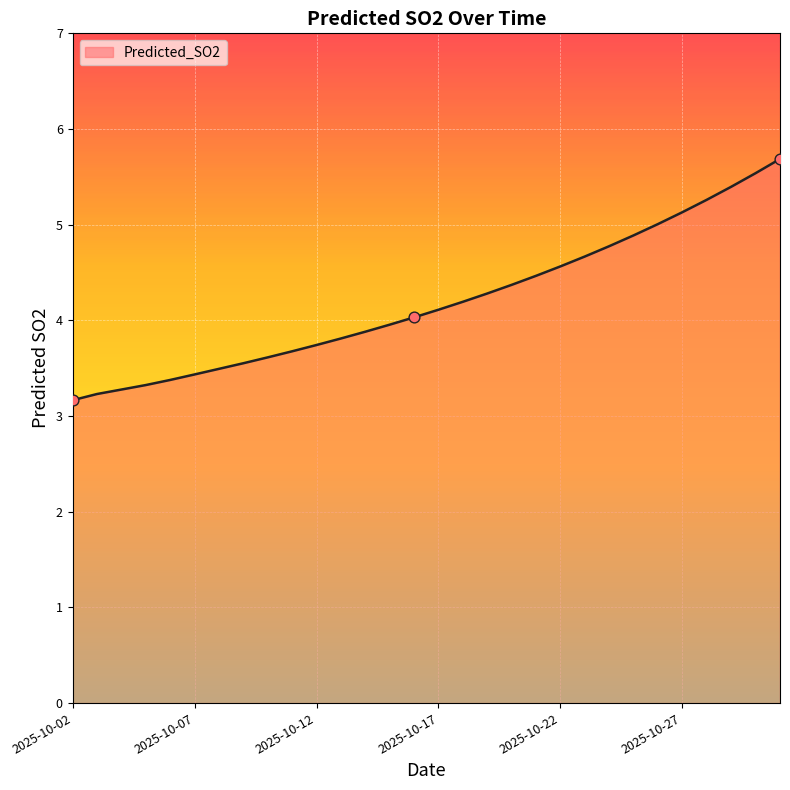

What is the minimum value shown in the chart?

3.2